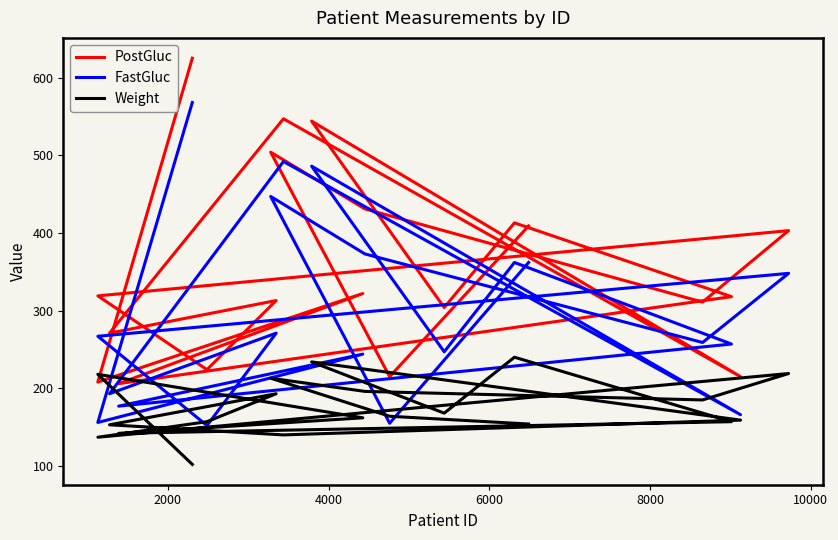

True or false: FastGluc has more than 1 interior local peaks.

True